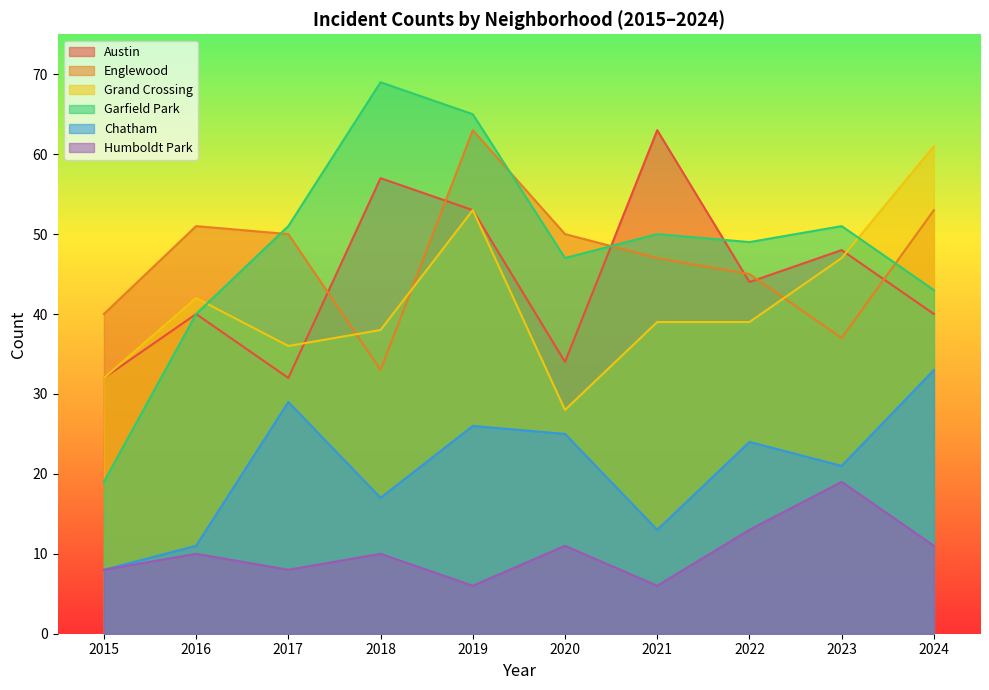

What is the difference between the maximum and minimum values in the Englewood series?

30